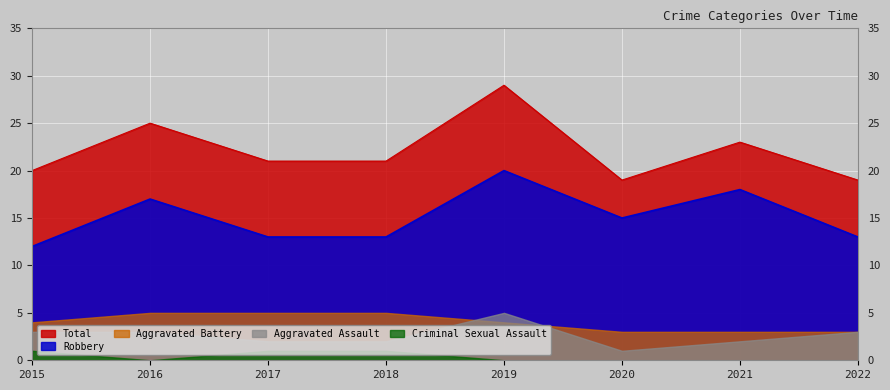

How many data points in Criminal Sexual Assault are above 0?

3